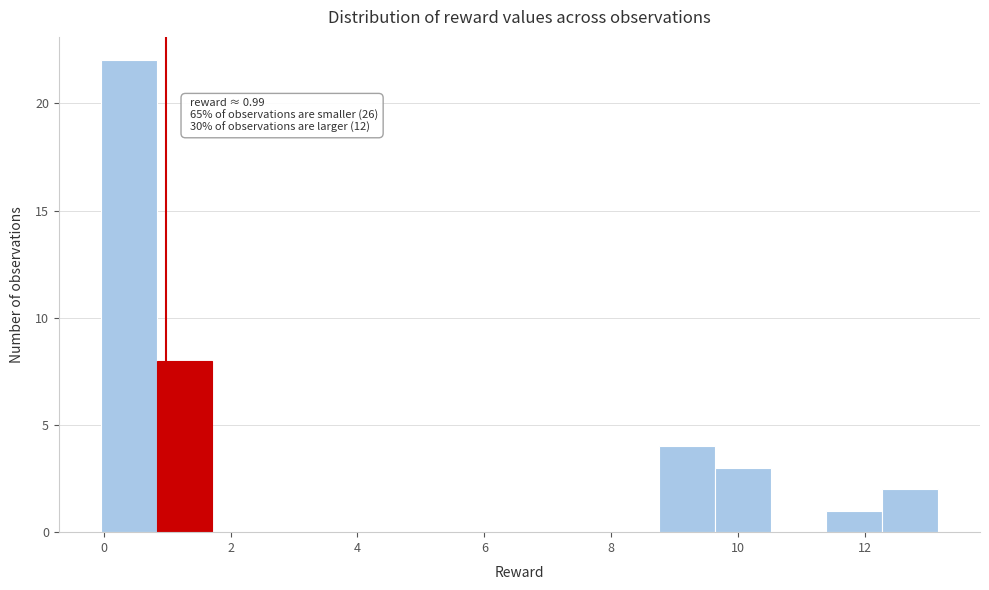

Which range on the x-axis has the tallest bar?

0.0 to 0.8